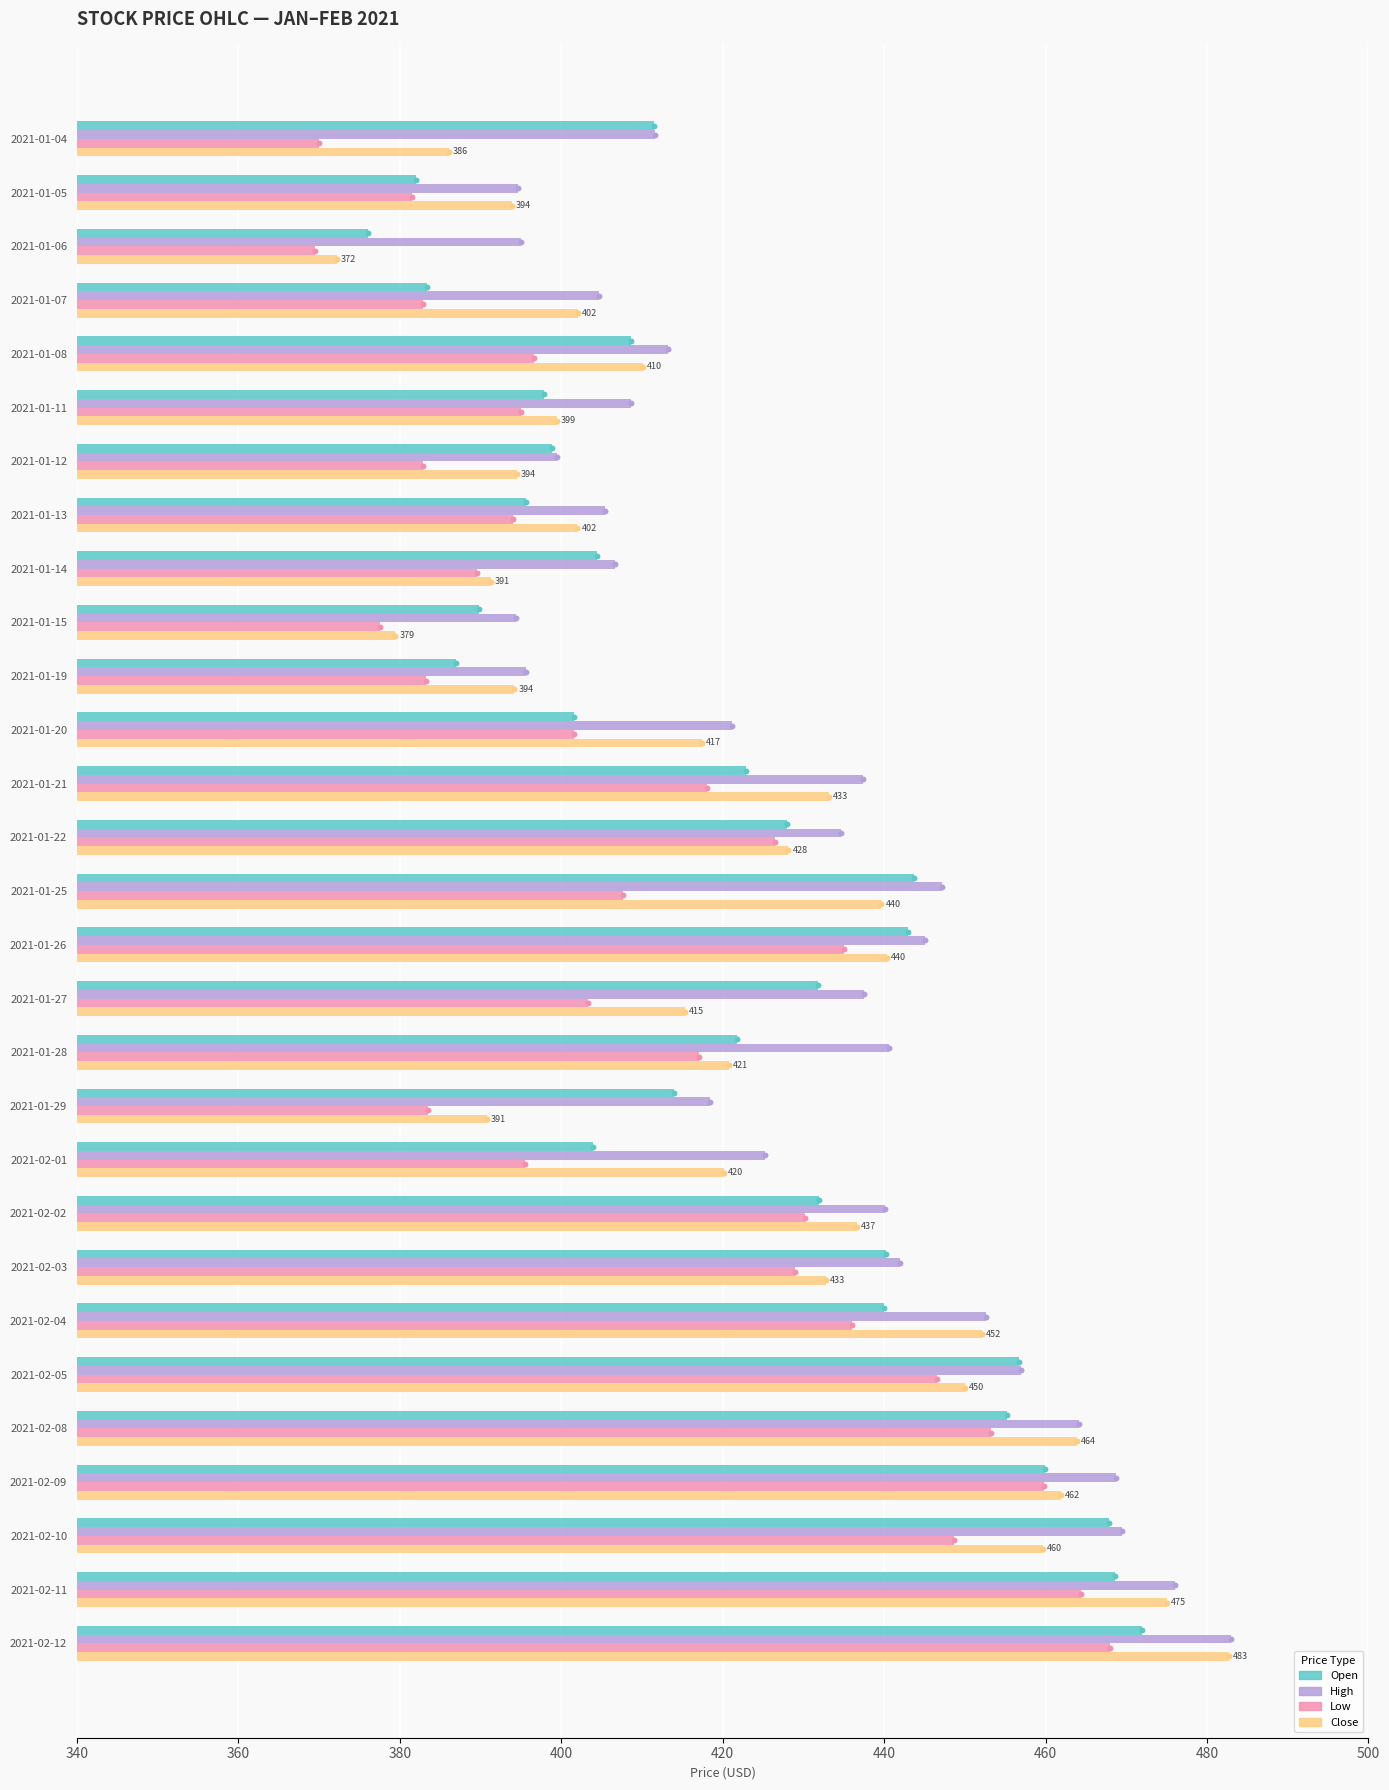

What are all the series names shown in the legend?

Open, High, Low, Close